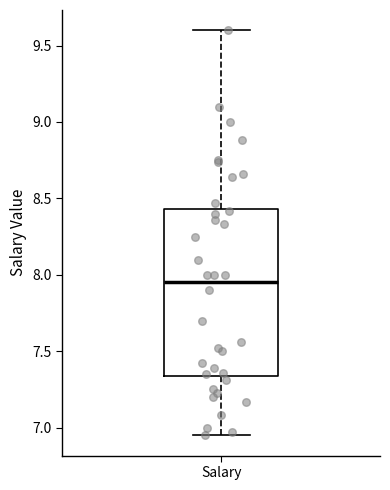

Read this box plot against the y-axis: the position of the median line, the range covered by the box, and the ends of both whiskers. The values are not printed on the chart, so give them approximately, as read against the axis.

median 7.95, box 7.35 to 8.45, whiskers 6.95 to 9.60